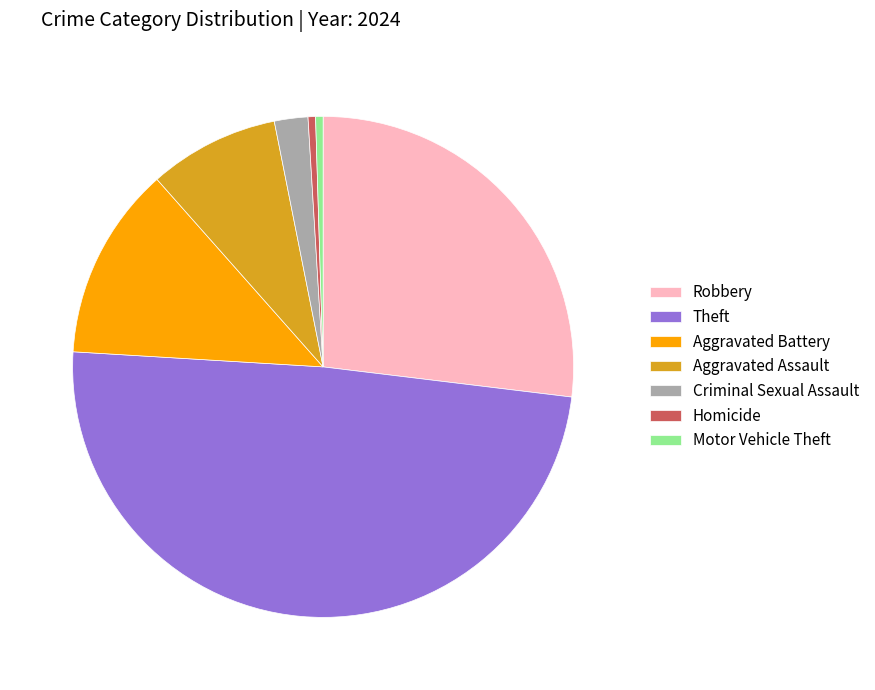

Which has a higher value, Motor Vehicle Theft or Robbery?

Robbery